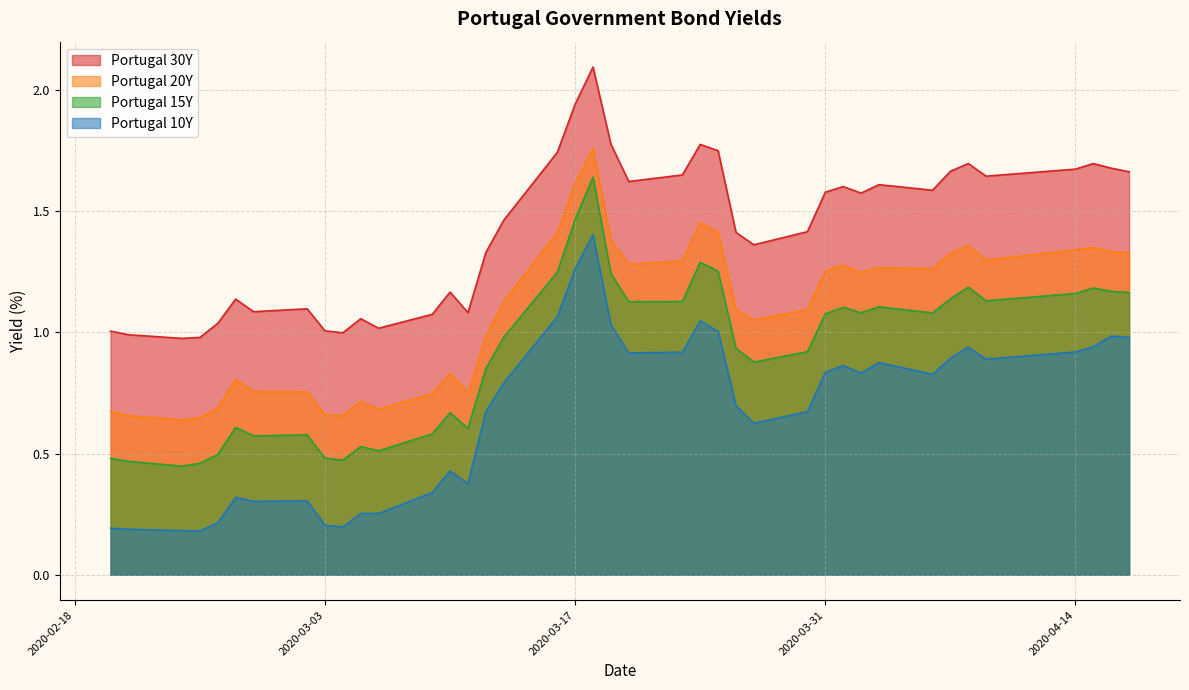

How many lines are shown in the chart?

4